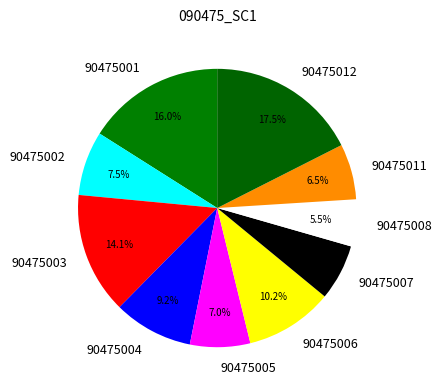

How many slices are in this pie chart?

10